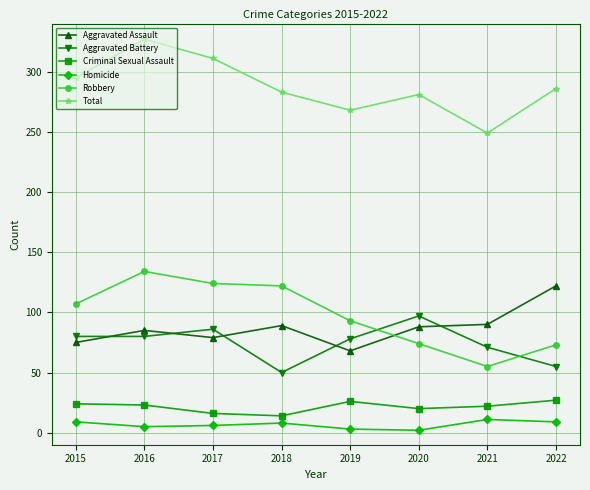

What is the highest value of the Aggravated Assault series?

122